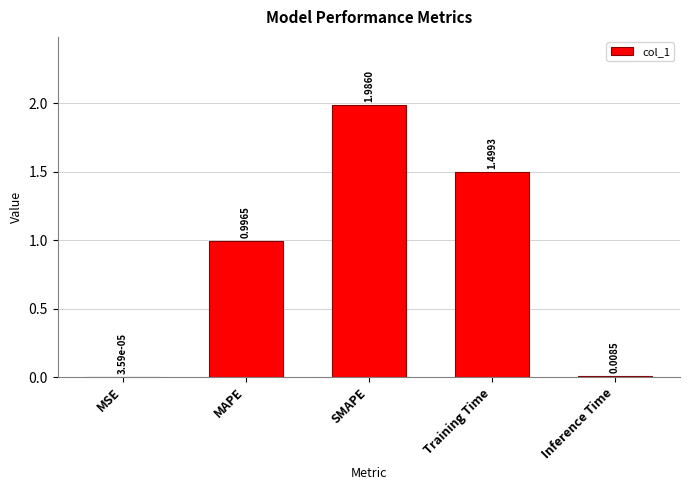

At which label is the value closest to 0?

MSE